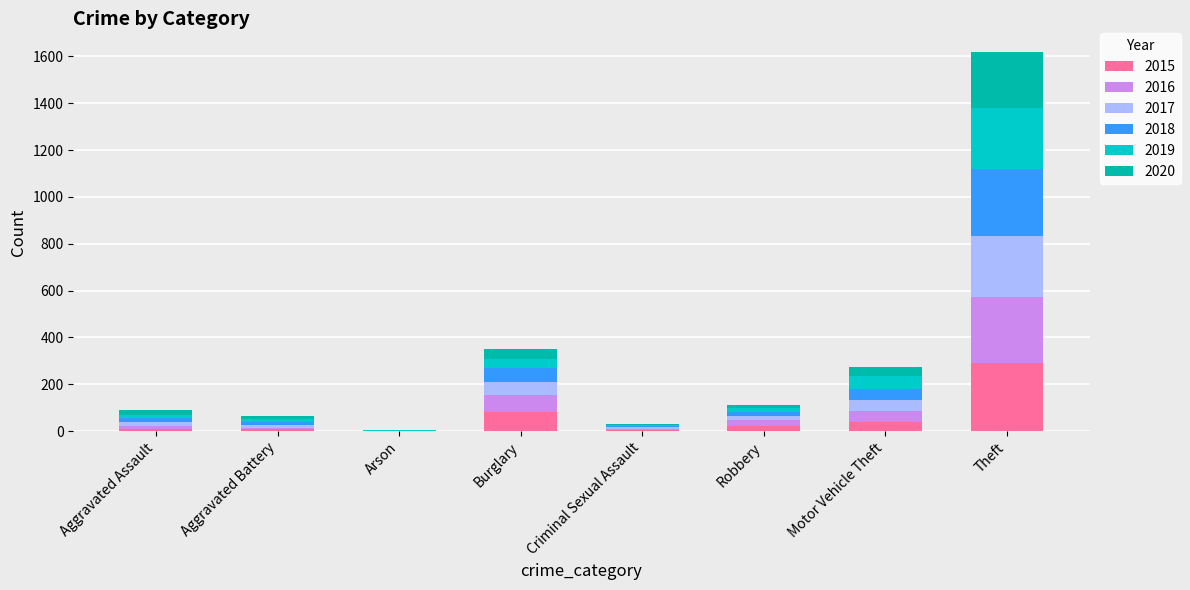

Is it true that 2019 equals 54 at Motor Vehicle Theft?

True